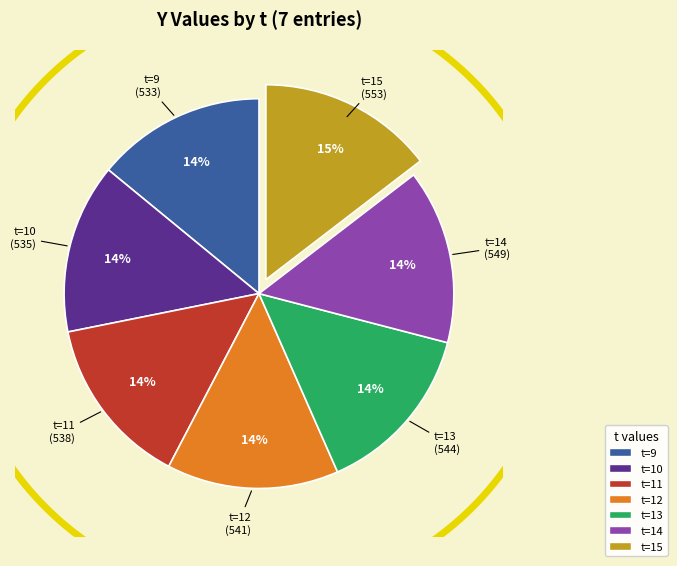

Which category has the biggest portion of the pie?

15